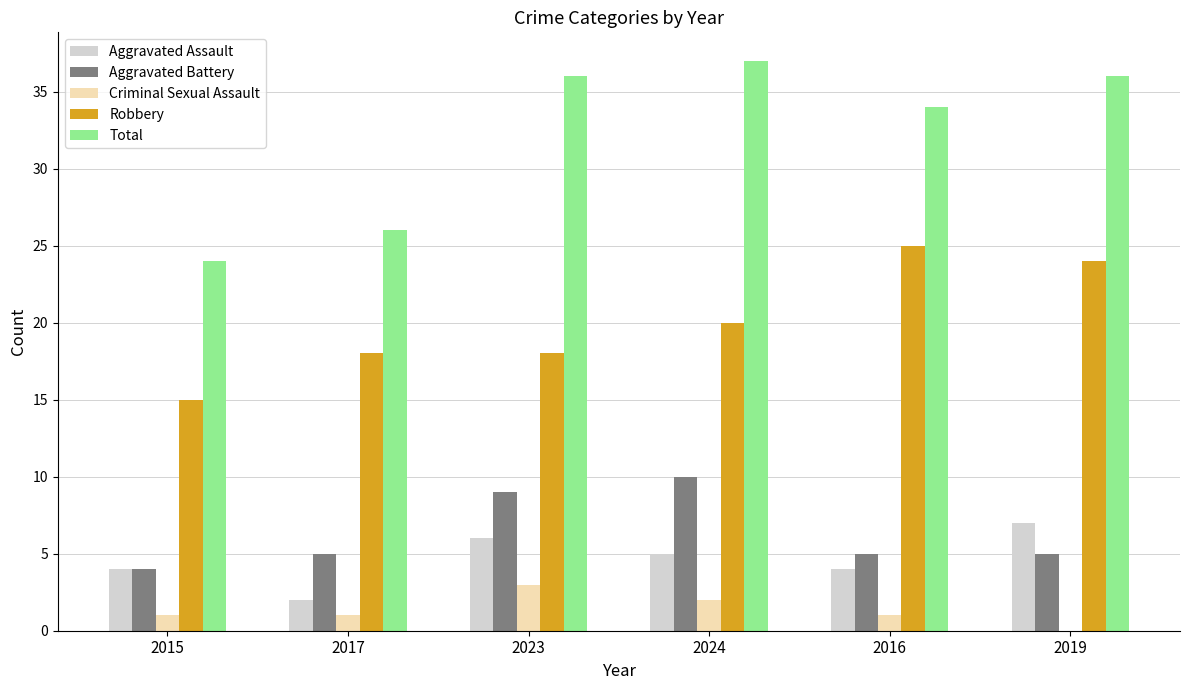

Which series has the largest total across all categories?

Total